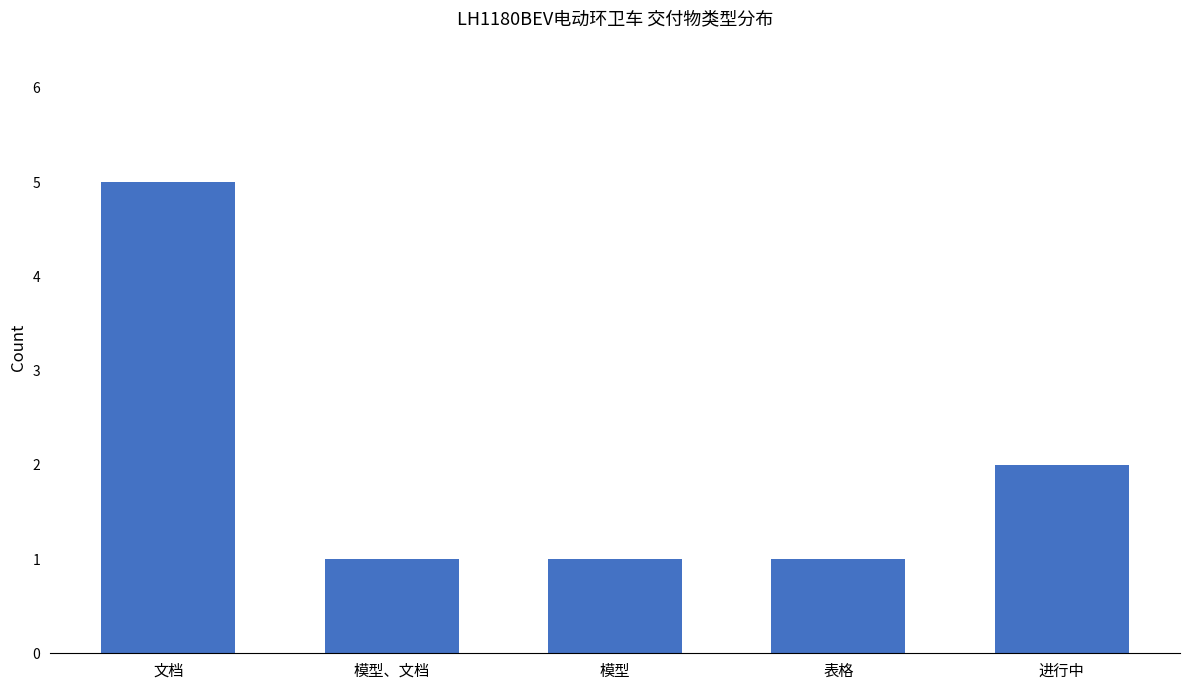

Are the bars grouped side by side (vs. stacked)?

No